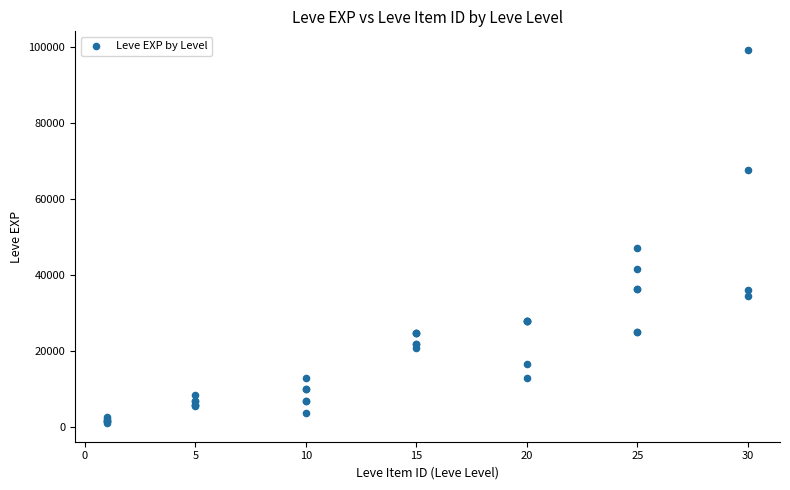

What Y value in the scatter plot is closest to 50190?

47200